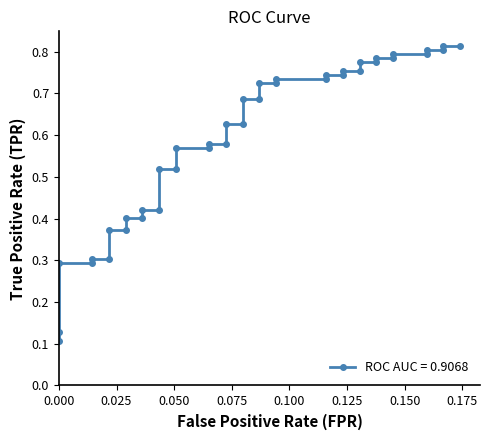

What is the average value?

0.6